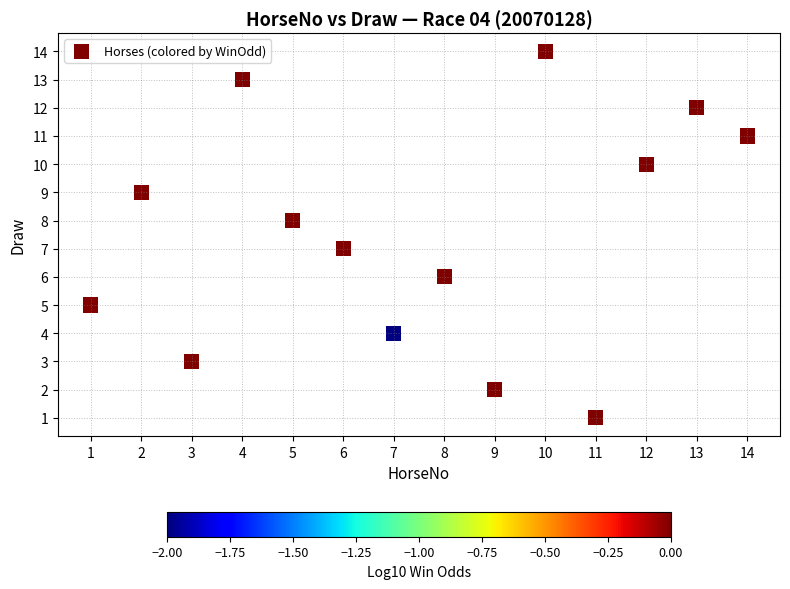

List the coordinates of all points as (X, Y) pairs, reading left to right.

(1, 5)  (2, 9)  (3, 3)  (4, 13)  (5, 8)  (6, 7)  (7, 4)  (8, 6)  (9, 2)  (10, 14)  (11, 1)  (12, 10)  (13, 12)  (14, 11)